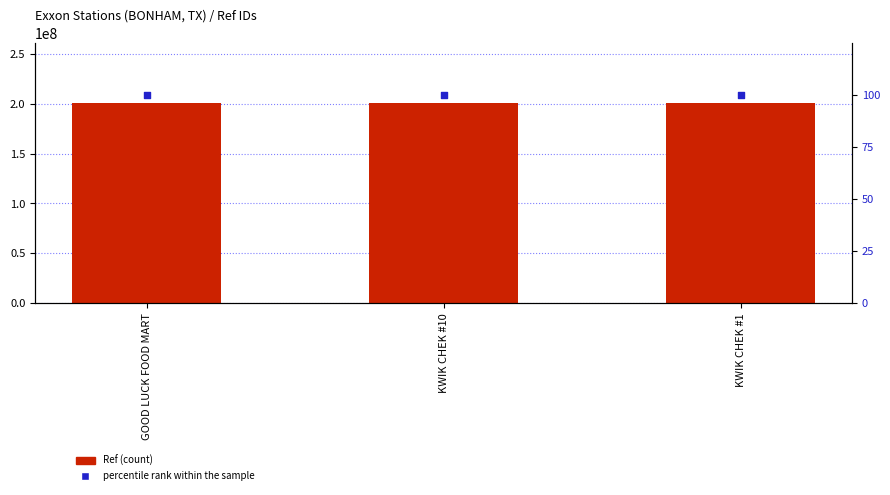

Which series contains the highest Y value?

Ref